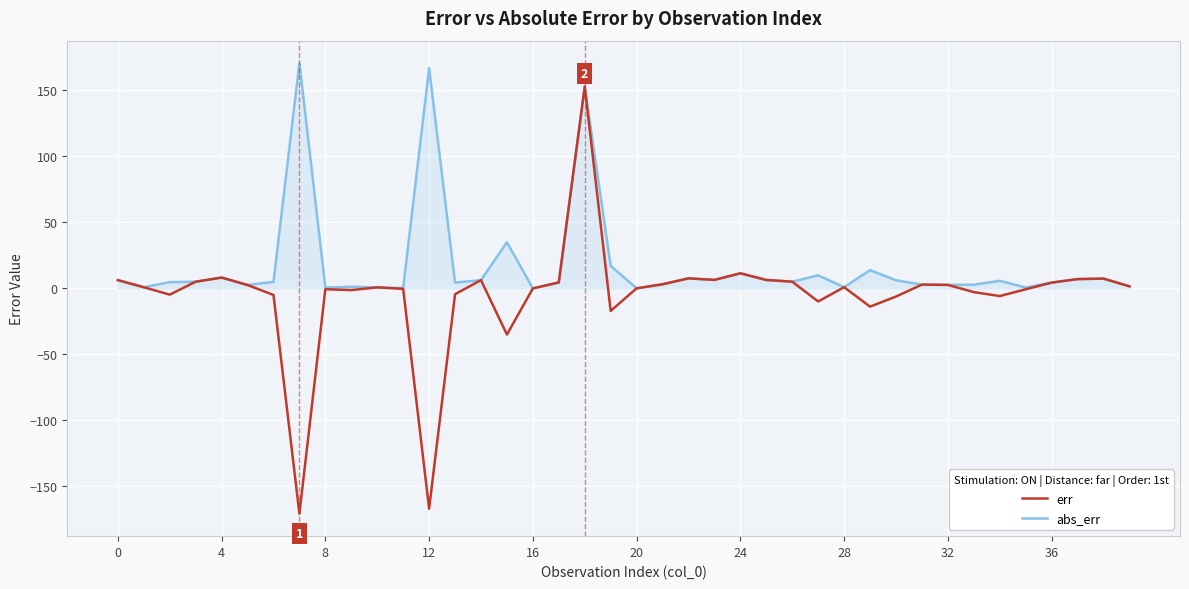

Which series has the largest total across all categories?

abs_err